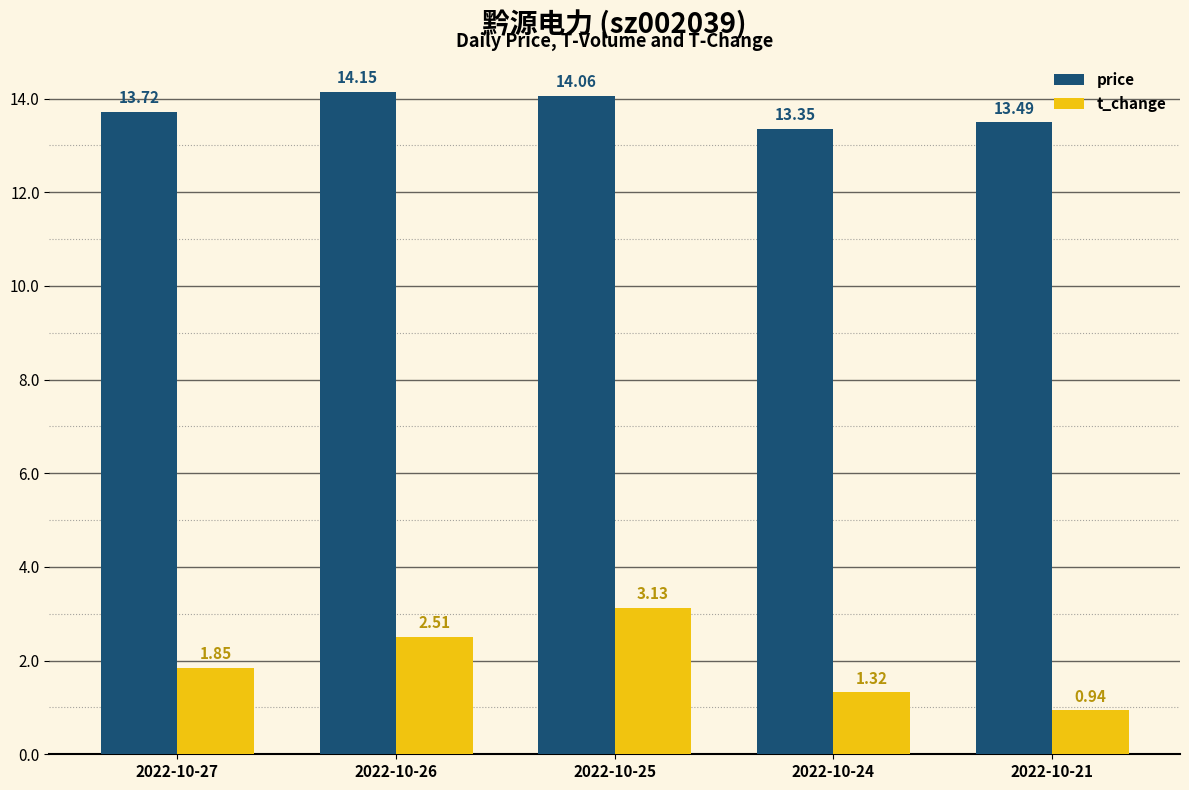

Which series has the largest range (max minus min)?

t_change